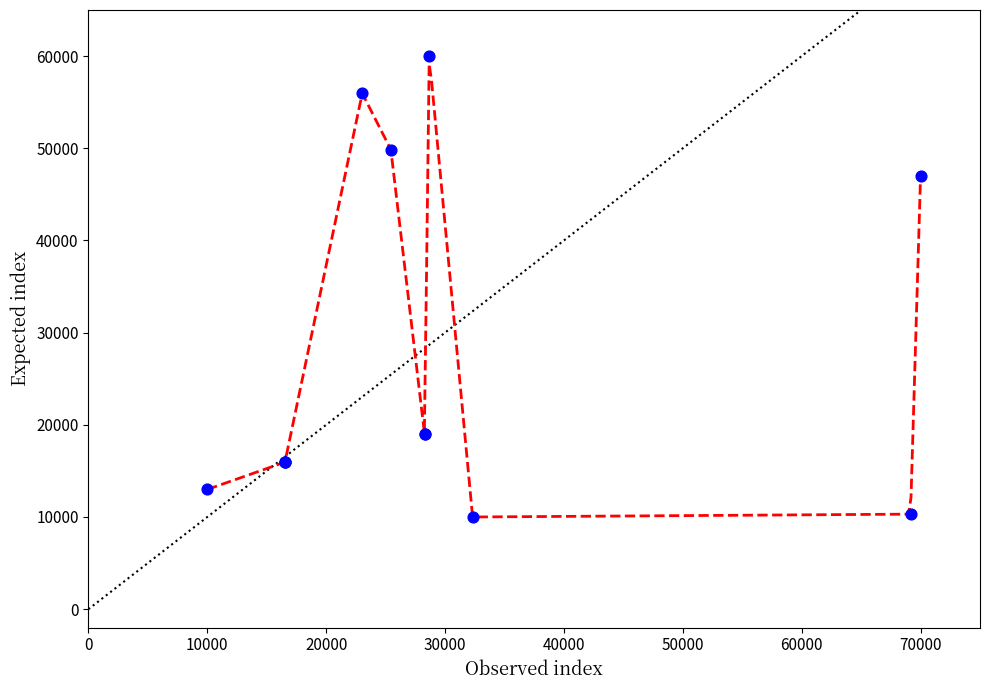

What Y value in the scatter plot is closest to 35000?

47010.3